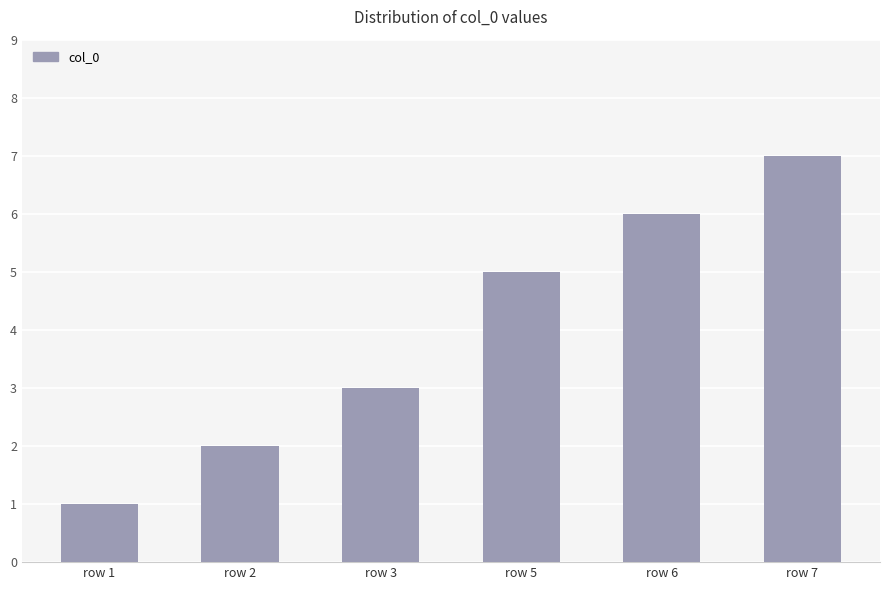

Rank the categories by value from highest to lowest.

row 7, row 6, row 5, row 3, row 2, row 1